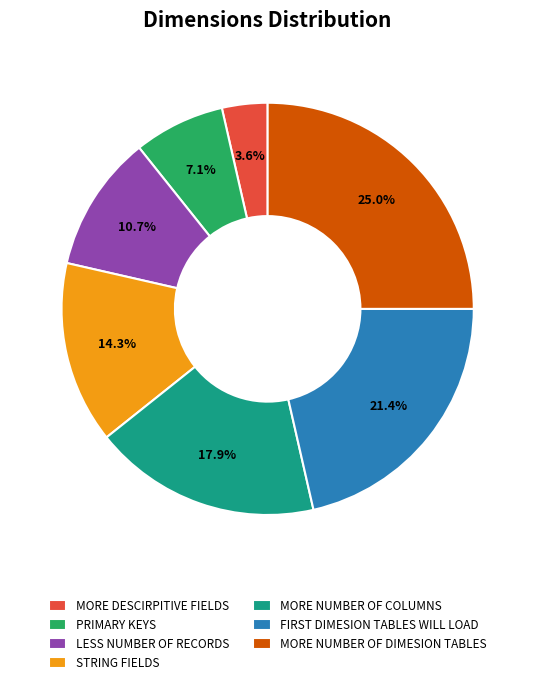

To the nearest percent, what is the difference between the STRING FIELDS and MORE DESCIRPITIVE FIELDS slice percentages?

11%